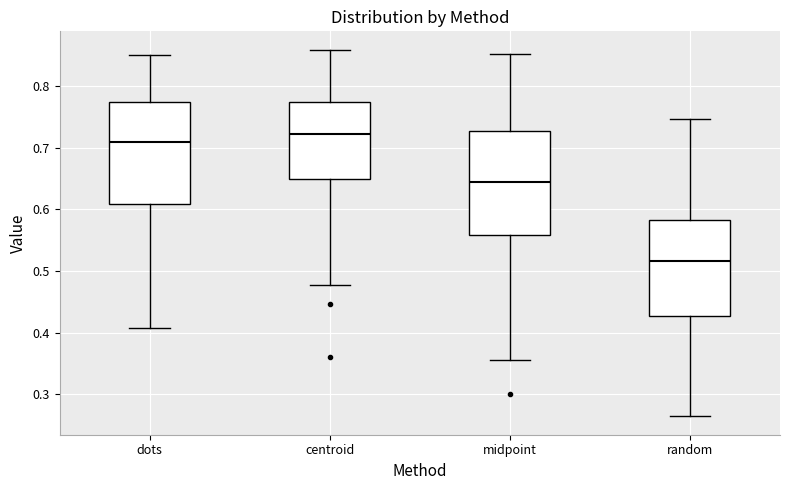

Reading left to right, read every box against the y-axis: the position of its median line, the range the box covers, and the ends of its whiskers. The values are not printed on the chart, so give them approximately, as read against the axis.

dots: median 0.71, box 0.61 to 0.77, whiskers 0.41 to 0.85
centroid: median 0.72, box 0.65 to 0.77, whiskers 0.48 to 0.86
midpoint: median 0.64, box 0.56 to 0.73, whiskers 0.36 to 0.85
random: median 0.52, box 0.43 to 0.58, whiskers 0.26 to 0.75